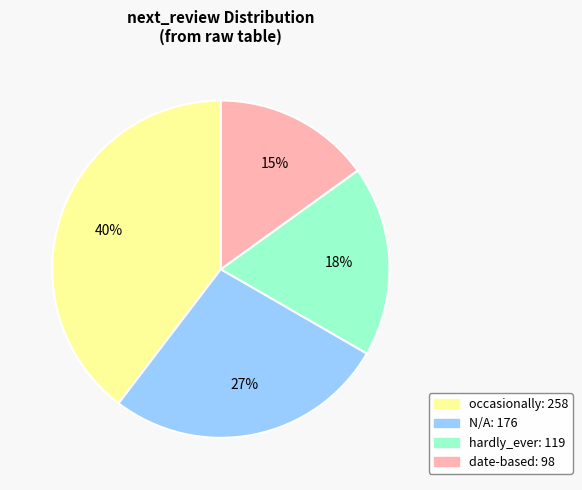

Is there any slice that represents more than half of the pie?

No